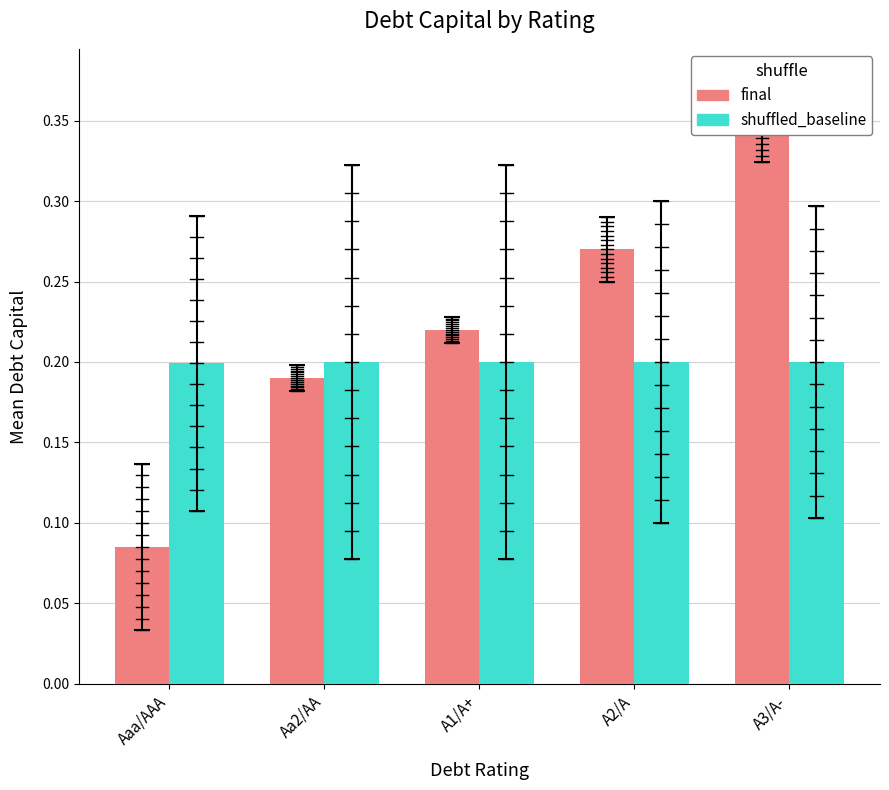

Rank the categories by final value from highest to lowest.

A3/A-, A2/A, A1/A+, Aa2/AA, Aaa/AAA